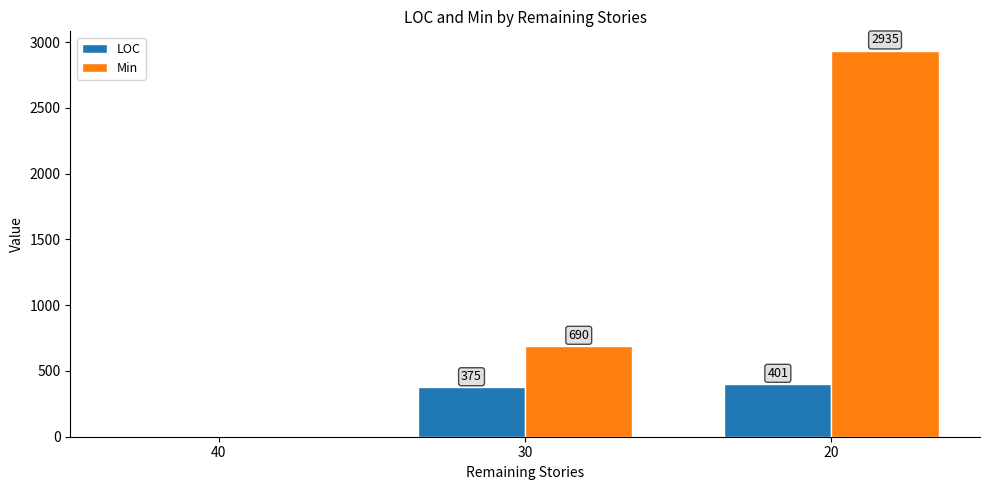

How many positive values does the Min series have?

2